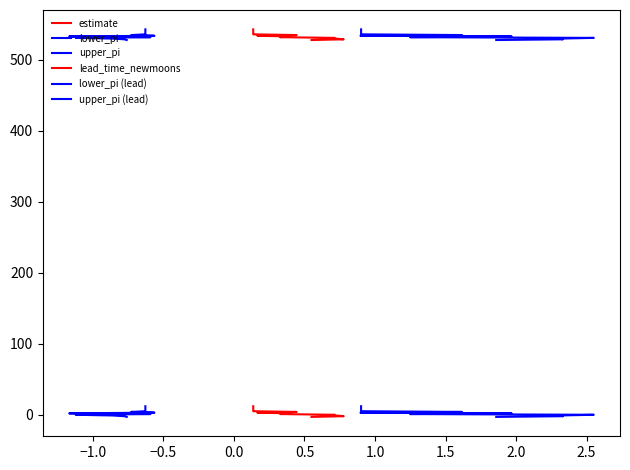

Where is lead_time_newmoons nearest to the value 4?

2.0